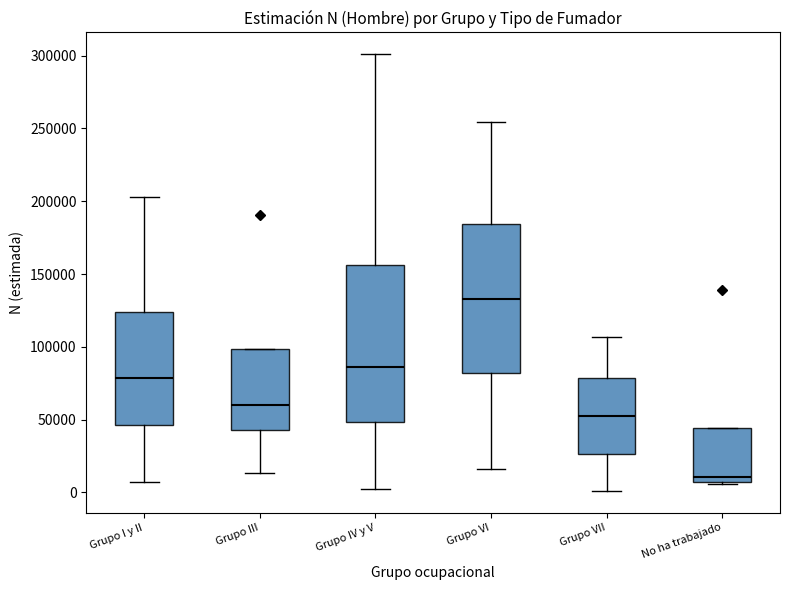

Reading left to right, transcribe this box plot: for each box, give where its median line is, the range the box spans, and where its two whiskers end, as read against the y-axis. The values are not printed on the chart, so give them approximately, as read against the axis.

Grupo I y II: median 80000, box 45000 to 125000, whiskers 5000 to 205000
Grupo III: median 60000, box 45000 to 100000, whiskers 15000 to 100000
Grupo IV y V: median 85000, box 50000 to 155000, whiskers 0 to 300000
Grupo VI: median 135000, box 80000 to 185000, whiskers 15000 to 255000
Grupo VII: median 50000, box 25000 to 80000, whiskers 0 to 105000
No ha trabajado: median 10000, box 5000 to 45000, whiskers 5000 (just below the box's lower edge) to 45000